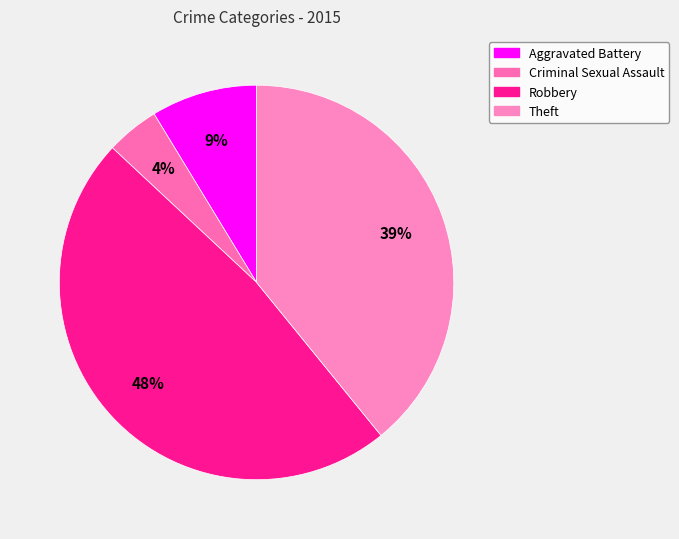

What is the total percentage of Robbery and Criminal Sexual Assault?

52.2%